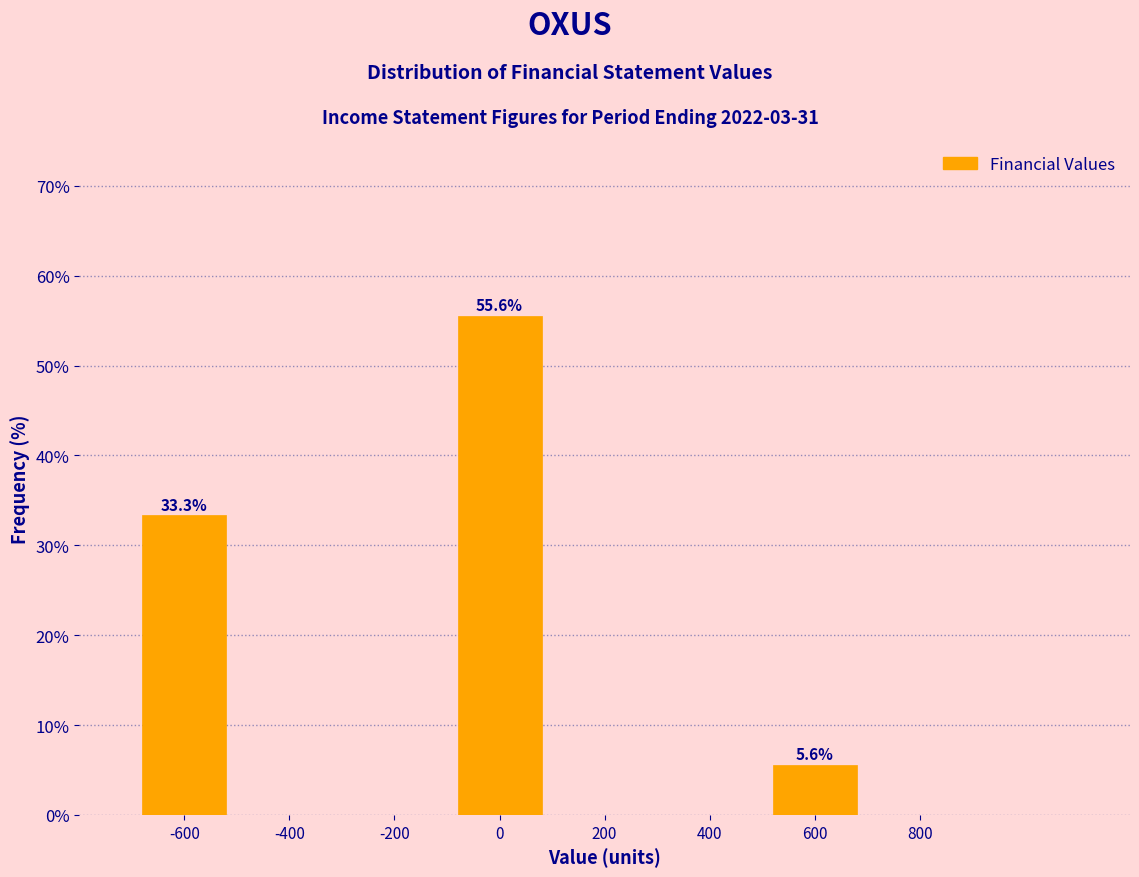

Which range on the x-axis has the tallest bar?

-100 to 100